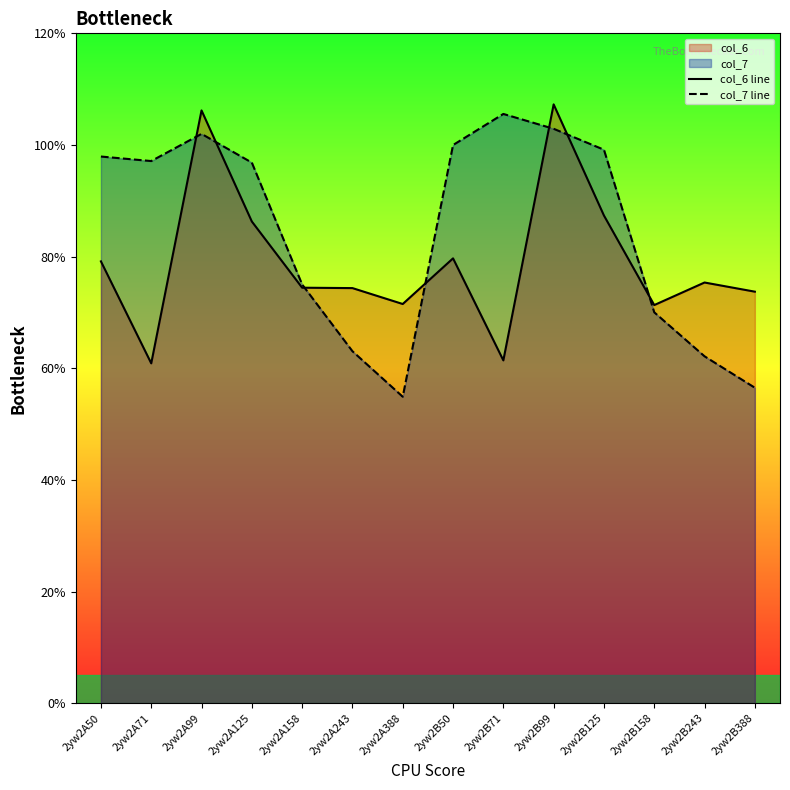

Does the chart display data point markers on the line(s)?

No